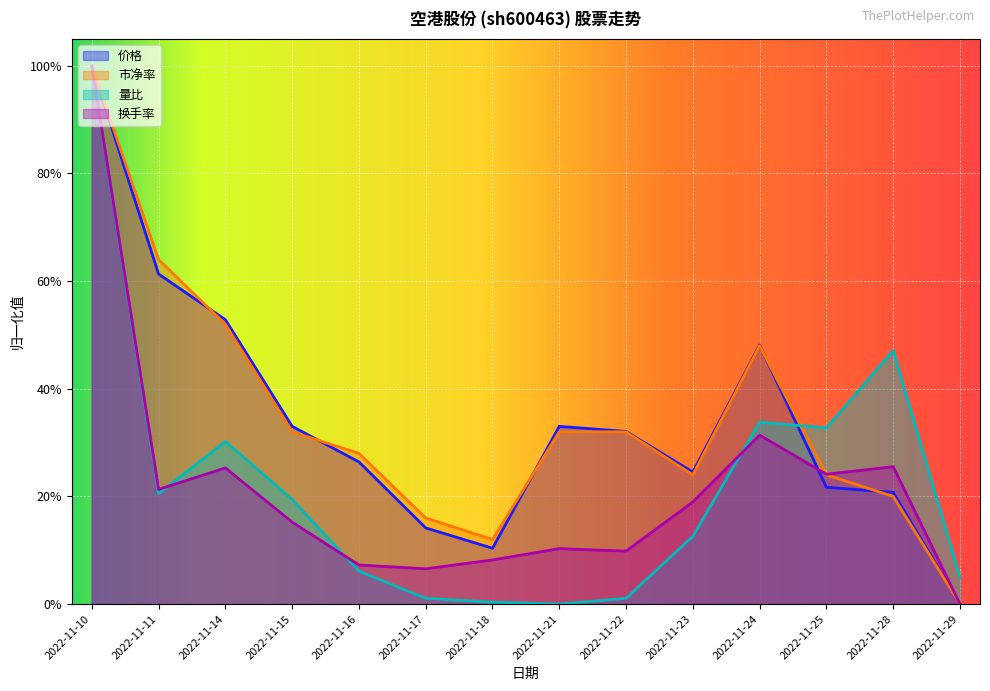

What is the sum of all 价格 values?

4.8